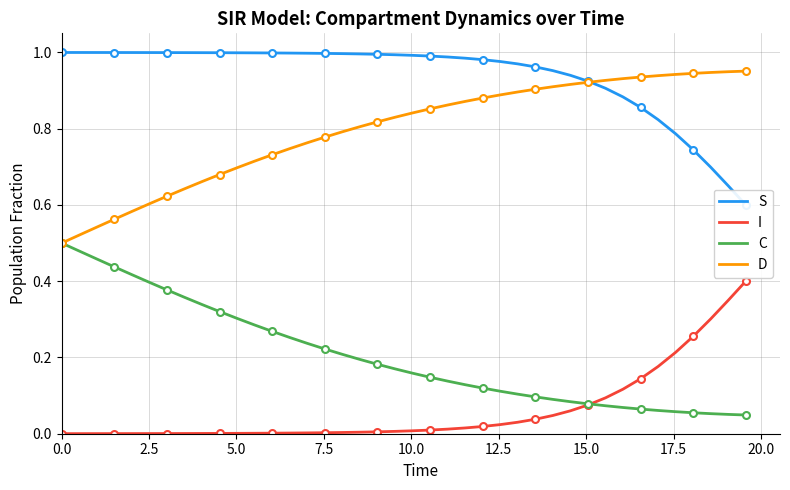

True or false: D and I cross at least once.

False